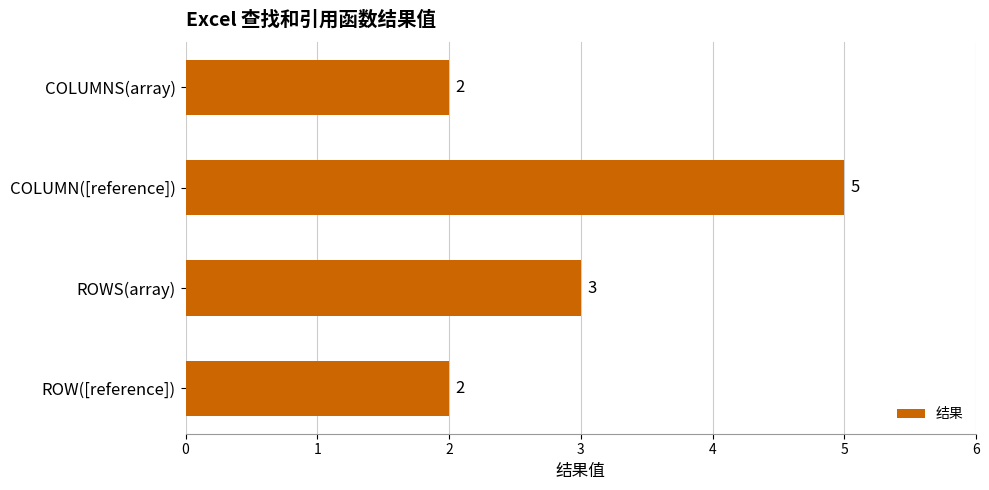

Count the values in the range 2 to 5.

4